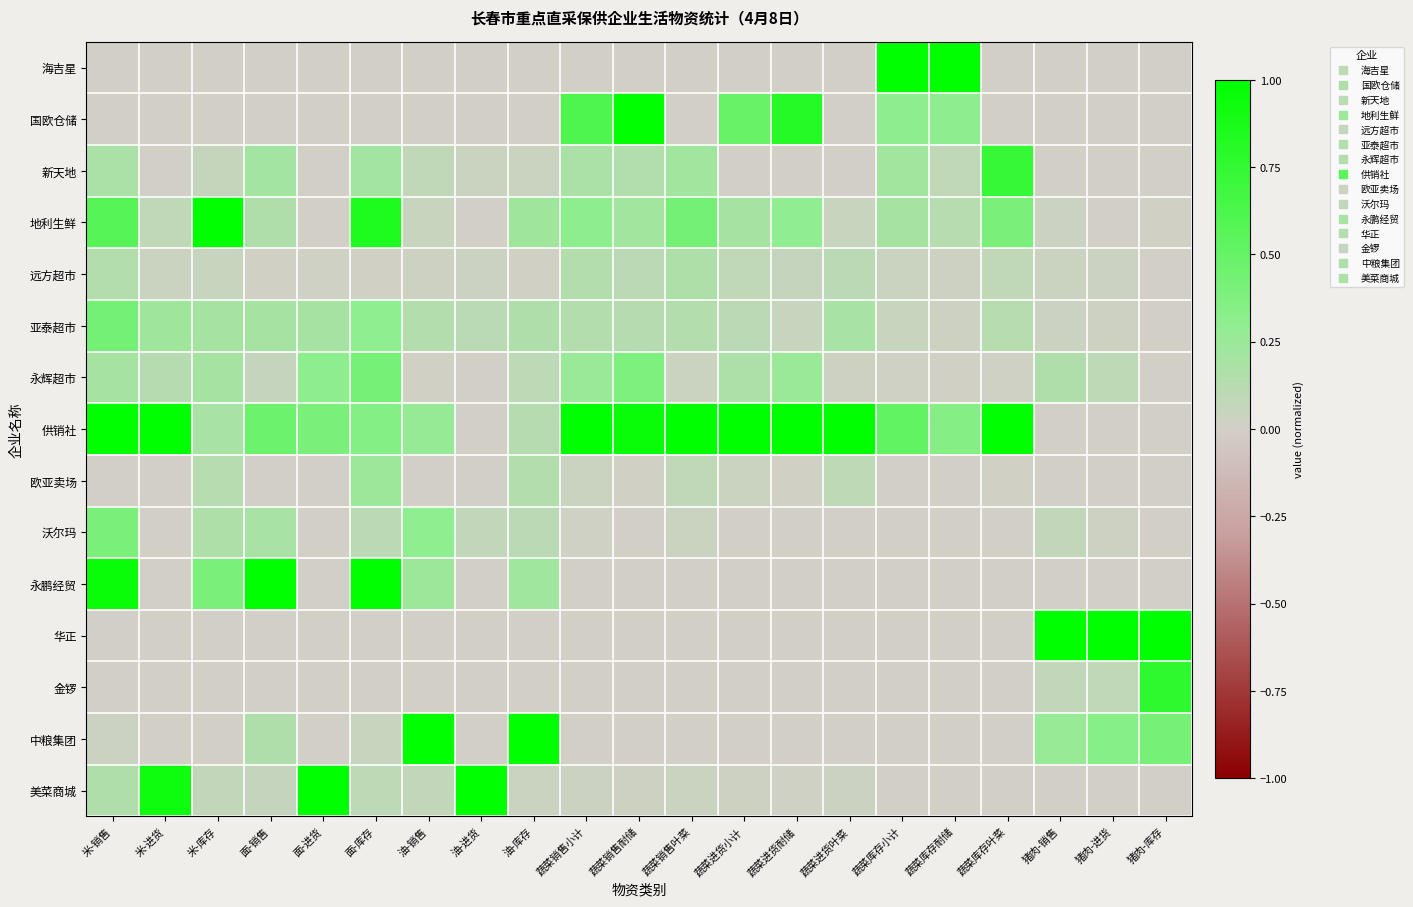

What is the difference between the highest and lowest values at 米-进货?

1.0